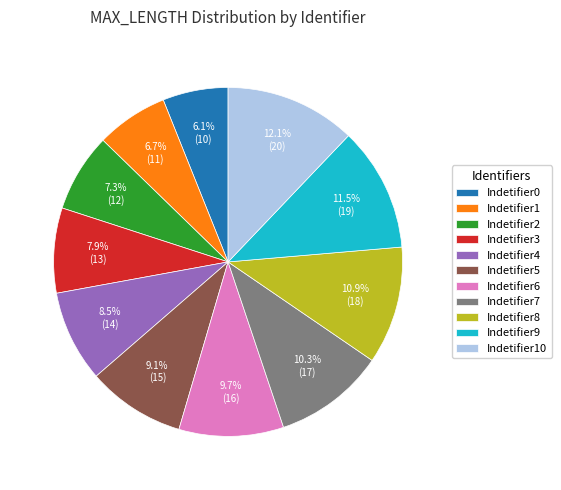

Does Indetifier4 represent more than half of the total?

No